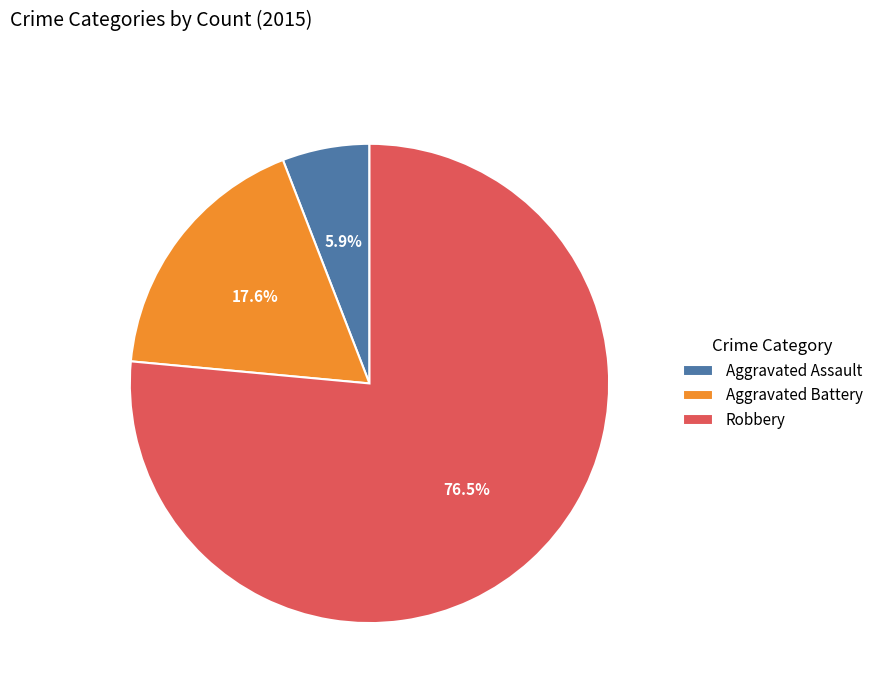

Rank the categories by value from lowest to highest.

Aggravated Assault, Aggravated Battery, Robbery